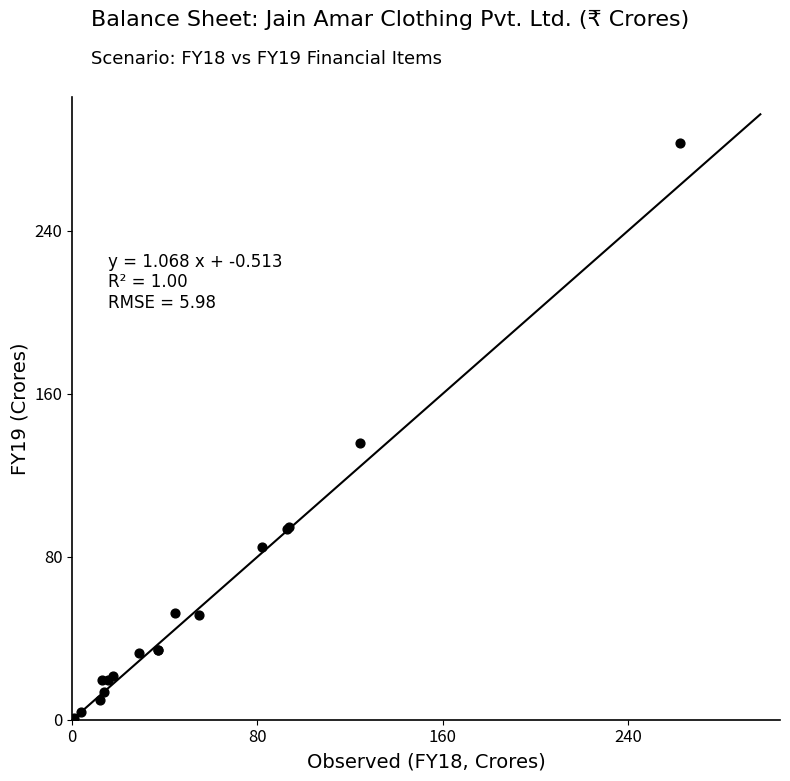

What Y value in the scatter plot is closest to 141?

136.0